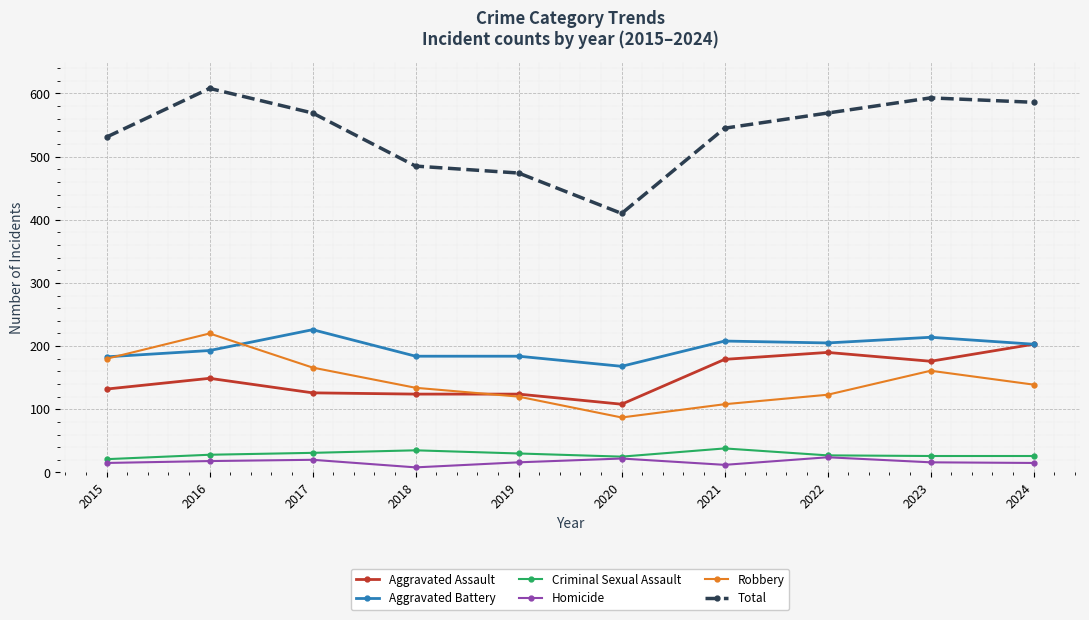

What is the sum of the Aggravated Assault values at 2023 and 2018?

300